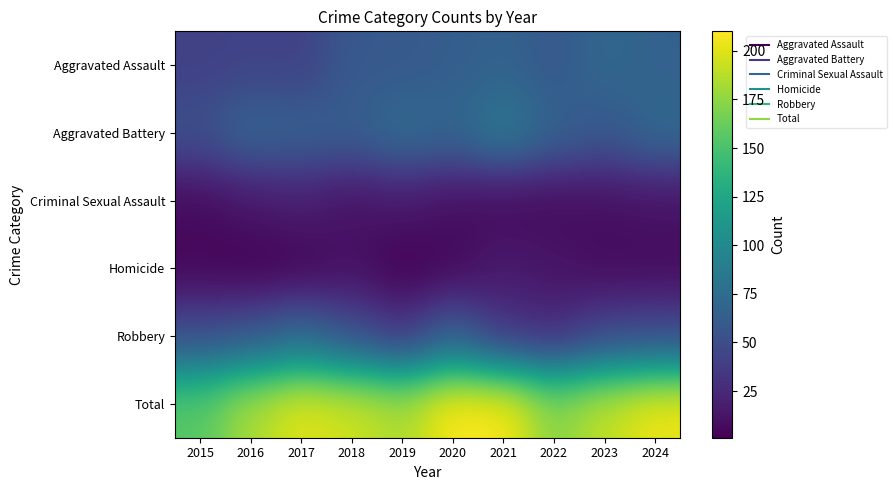

At 2019, list the series in order from smallest to largest.

Homicide, Criminal Sexual Assault, Robbery, Aggravated Assault, Aggravated Battery, Total